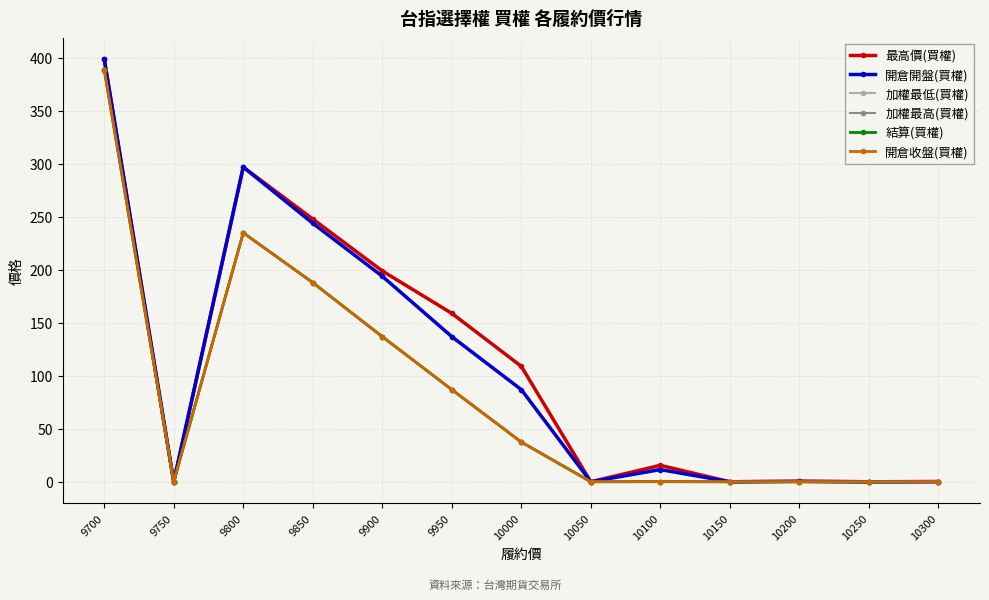

How many lines are shown in the chart?

6